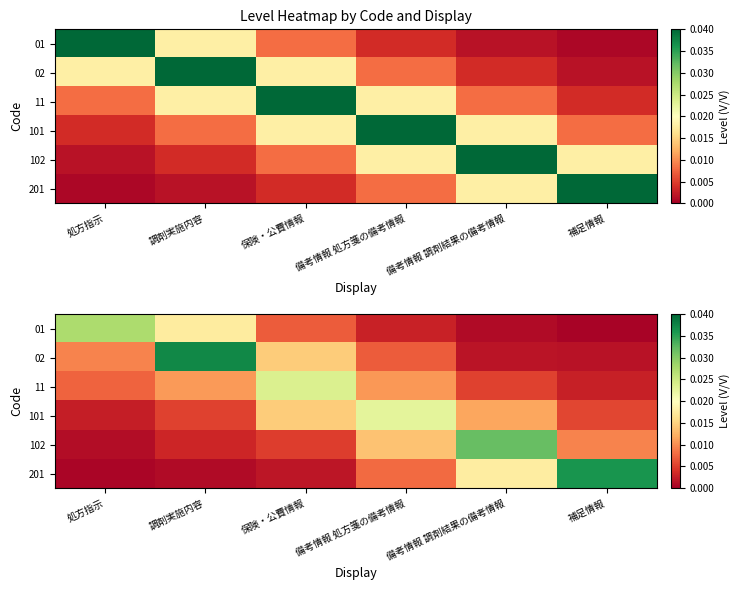

Which category has the highest value in the 102 series?

備考情報 調剤結果の備考情報